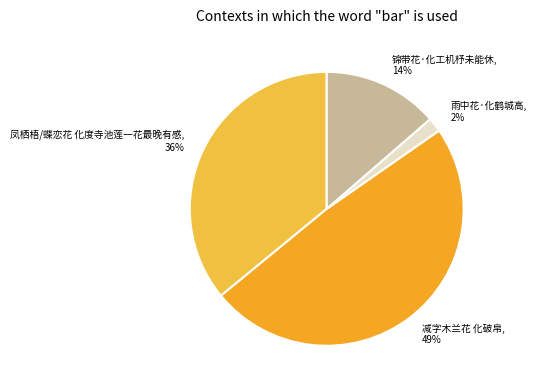

To the nearest percent, what is the average slice percentage?

25%